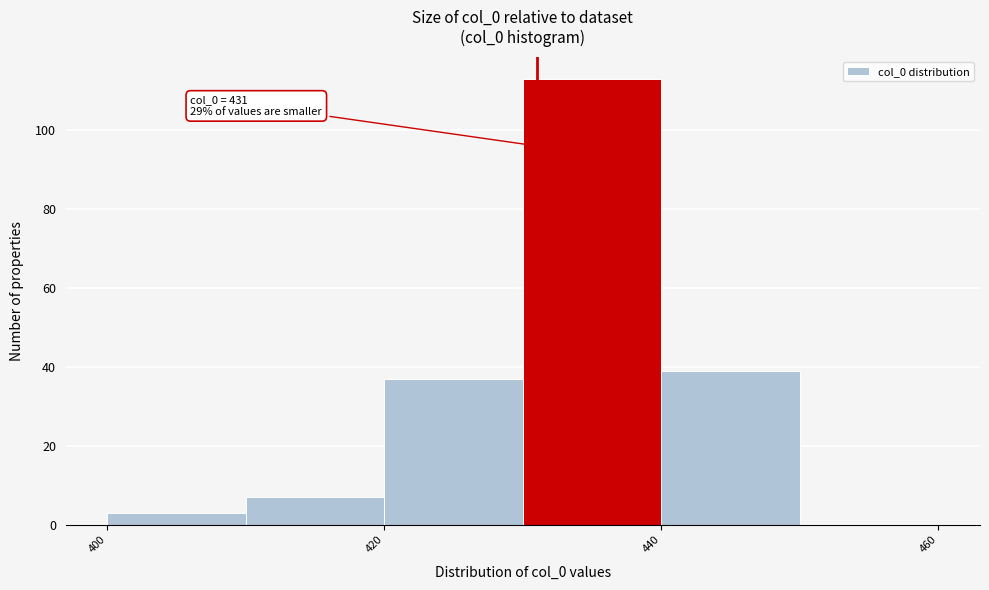

Which range on the x-axis has the tallest bar?

430 to 440